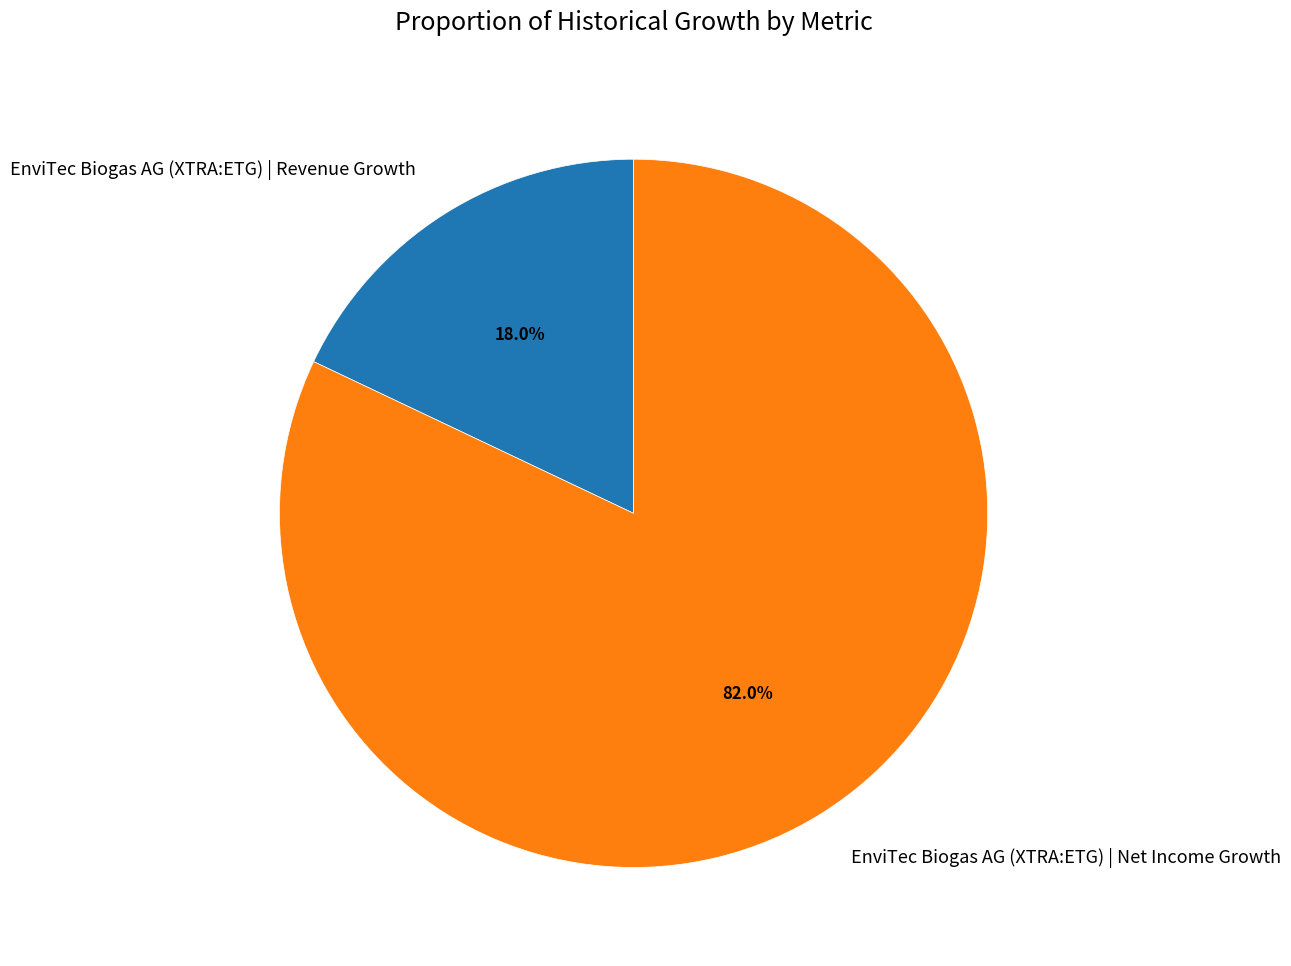

To the nearest percent, what is the combined percentage of EnviTec Biogas AG (XTRA:ETG) | Net Income Growth and EnviTec Biogas AG (XTRA:ETG) | Revenue Growth?

100%